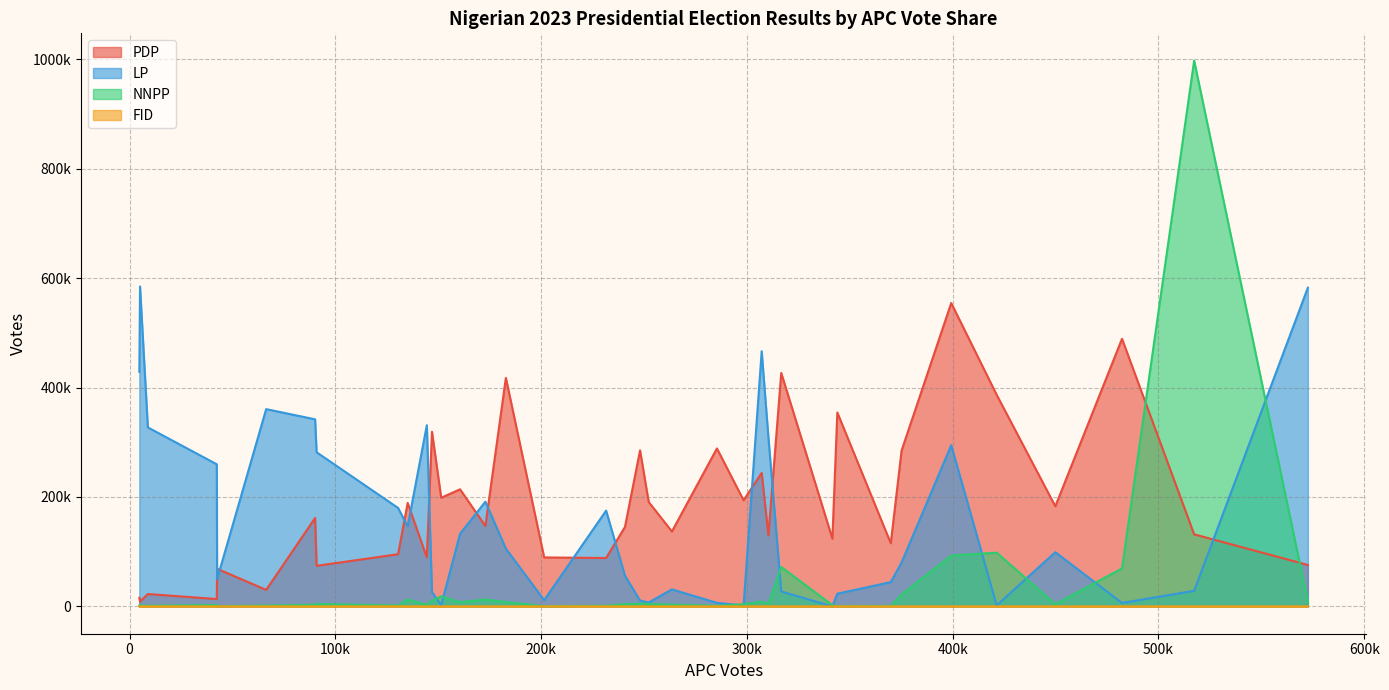

Rank the series by their maximum value, from lowest to highest.

FID, PDP, LP, NNPP